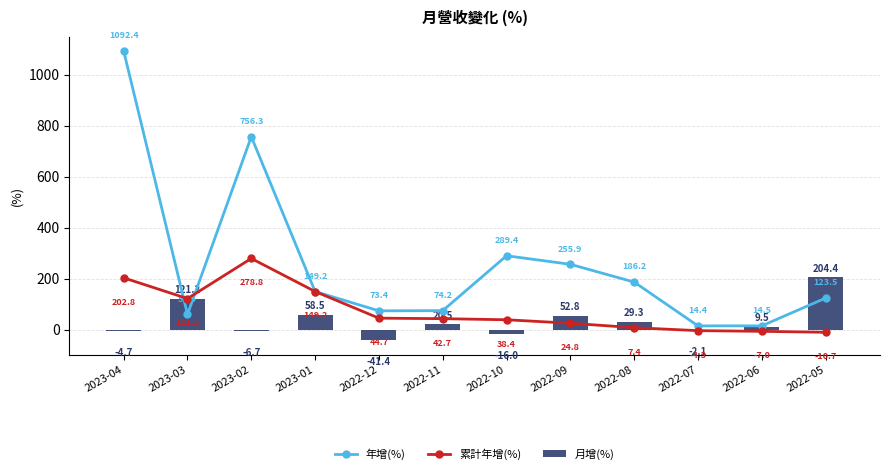

Reading left to right, extract all data points from this chart.

年增(%): 1092.4	59.5	756.3	149.2	73.4	74.2	289.4	255.9	186.2	14.4	14.5	123.5
累計年增(%): 202.8	121.5	278.8	149.2	44.7	42.7	38.4	24.8	7.4	-4.3	-7.0	-10.7
月增(%): -4.7	121.2	-6.7	58.5	-41.4	20.5	-16.0	52.8	29.3	-2.1	9.5	204.4